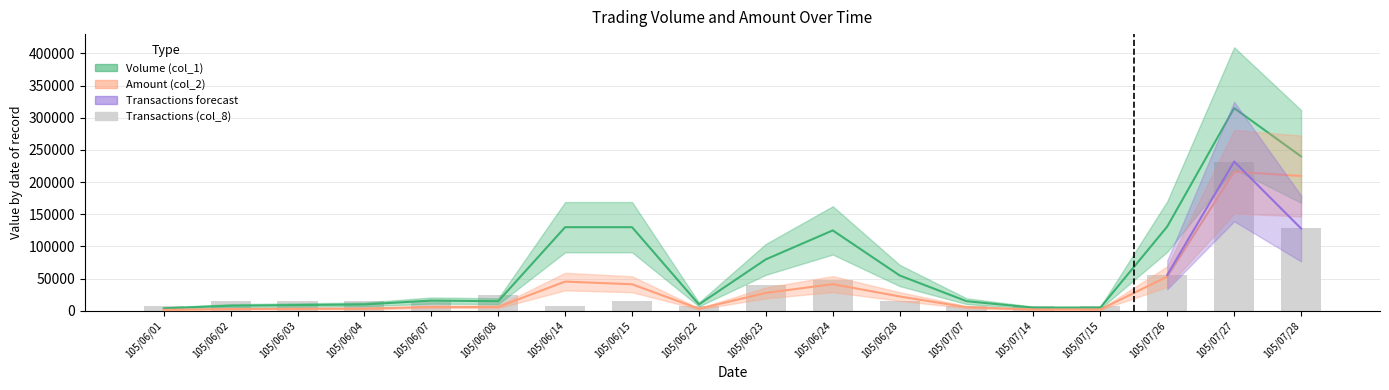

The Transactions (col_8) series shows 5646 at 105/06/04. True or false?

False